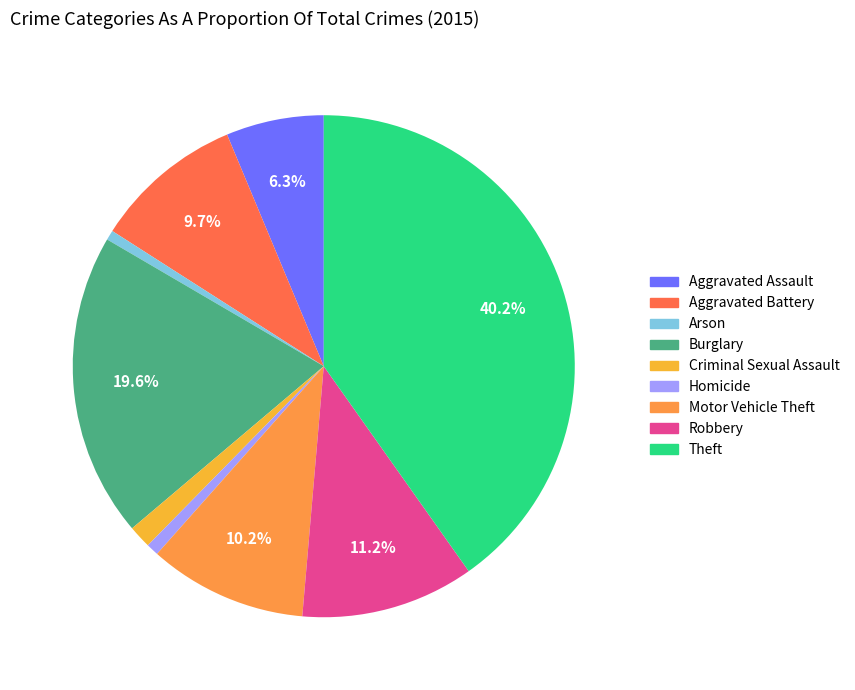

Is Theft the majority of the pie?

No